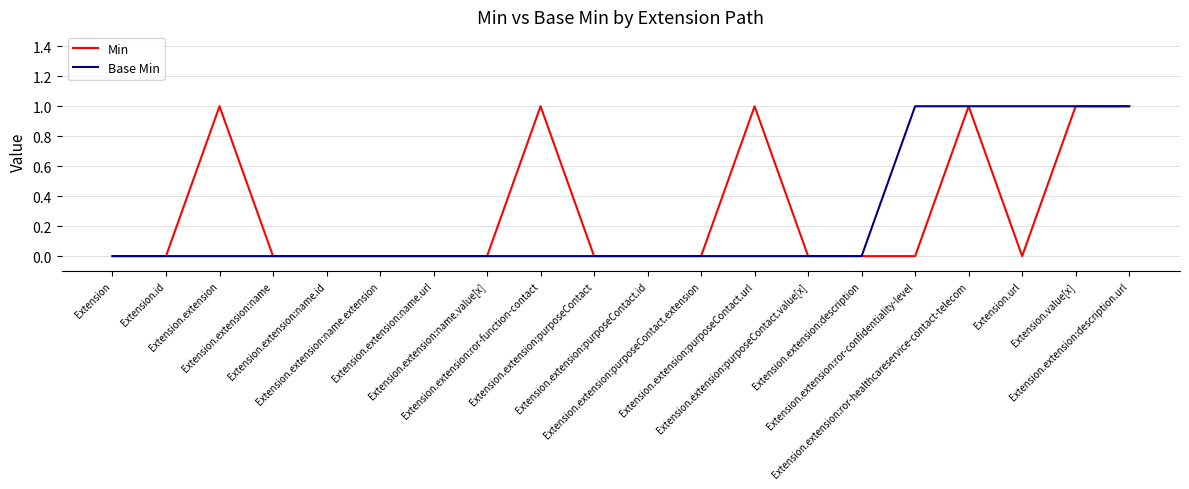

List the labels in order of Min value, largest first.

Extension.extension, Extension.extension:ror-function-contact, Extension.extension:purposeContact.url, Extension.extension:ror-healthcareservice-contact-telecom, Extension.value[x], Extension.extension:description.url, Extension, Extension.id, Extension.extension:name, Extension.extension:name.id, Extension.extension:name.extension, Extension.extension:name.url, Extension.extension:name.value[x], Extension.extension:purposeContact, Extension.extension:purposeContact.id, Extension.extension:purposeContact.extension, Extension.extension:purposeContact.value[x], Extension.extension:description, Extension.extension:ror-confidentiality-level, Extension.url